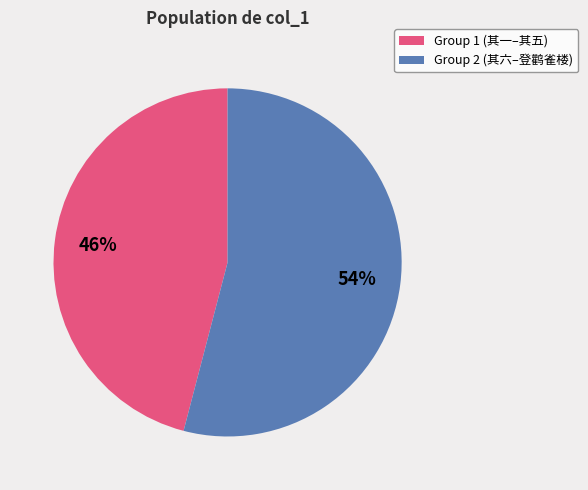

Does any single category account for the majority?

Yes